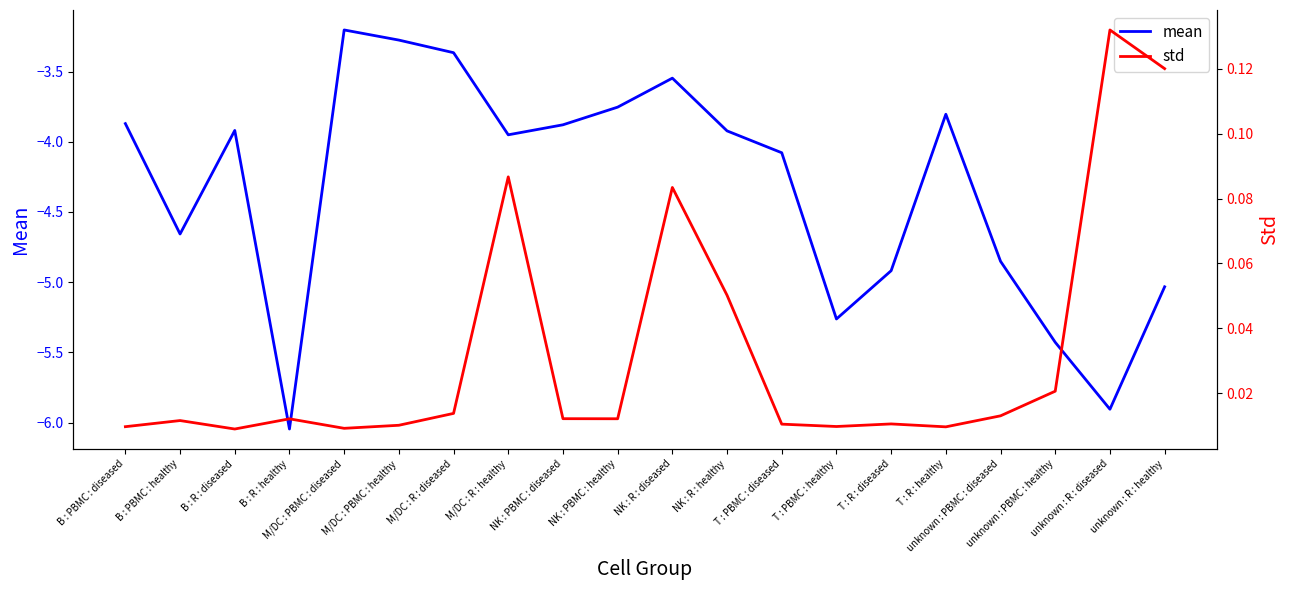

What is the sum of all std values?

0.6